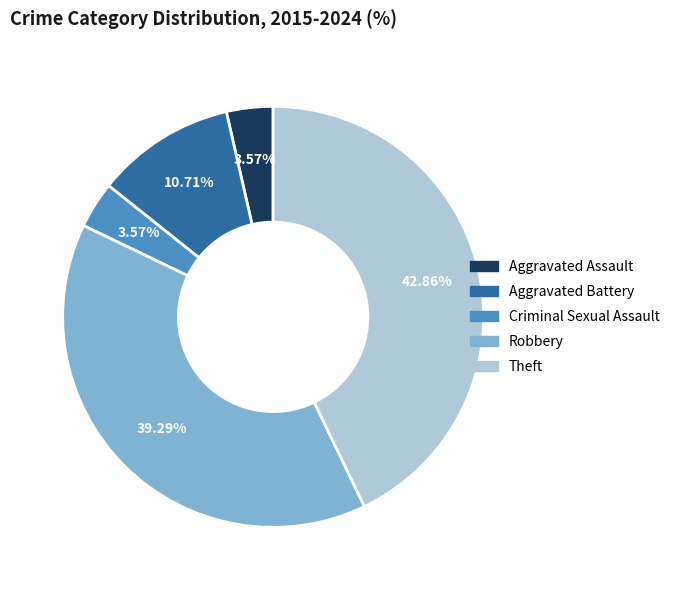

To the nearest percent, what is the difference between the Robbery and Aggravated Battery slice percentages?

29%